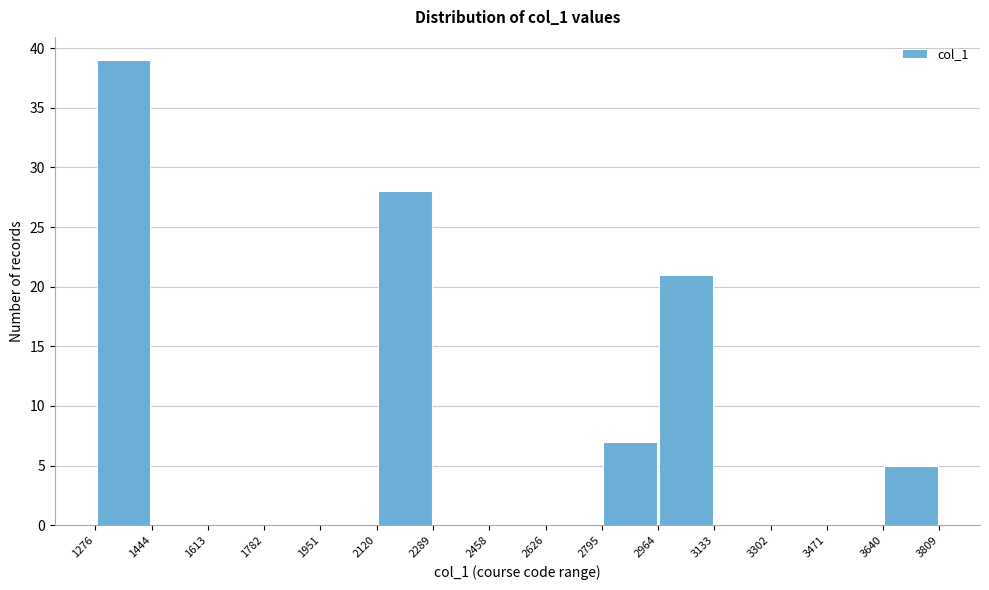

Over which range of the x-axis is the bar tallest?

1276 to 1444